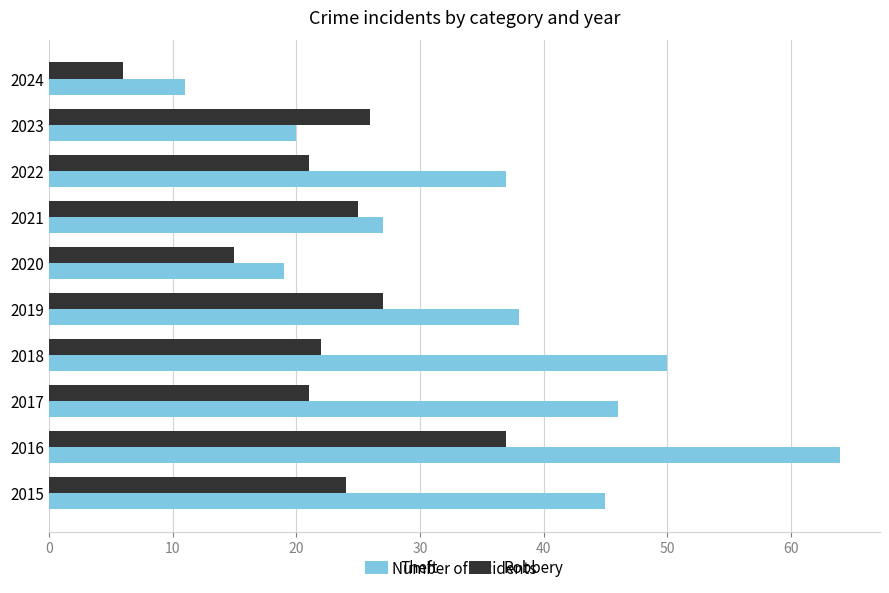

What is the difference between the maximum and second lowest values in the Theft series?

45